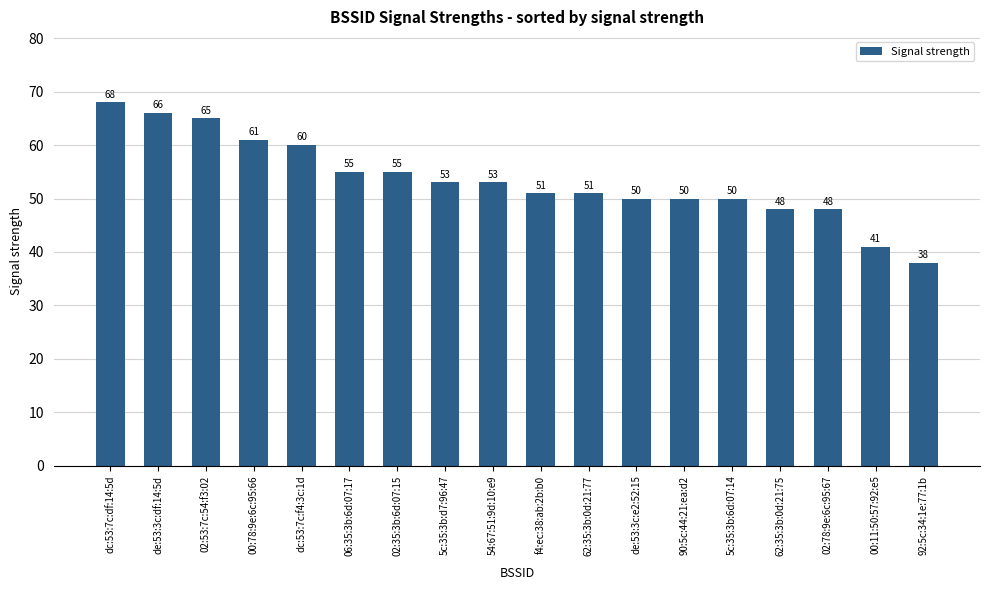

Between de:53:3c:e2:52:15 and 62:35:3b:0d:21:77, which is larger?

62:35:3b:0d:21:77